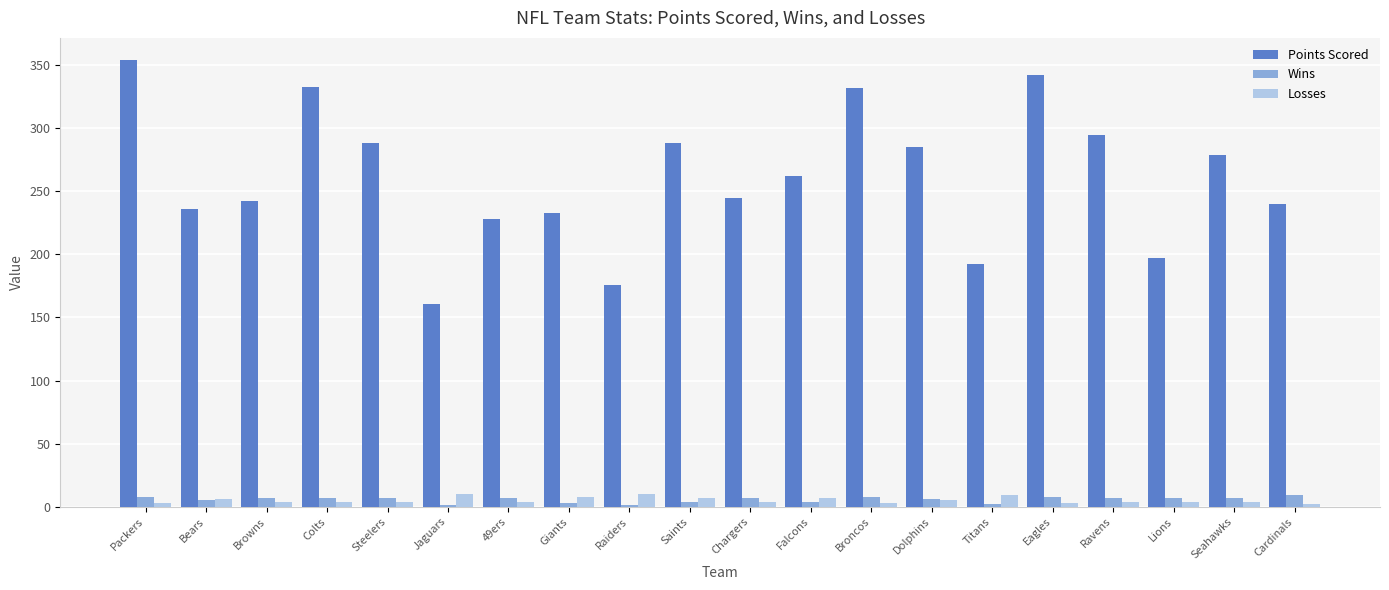

Which series changed the most between Chargers and Eagles?

Points Scored